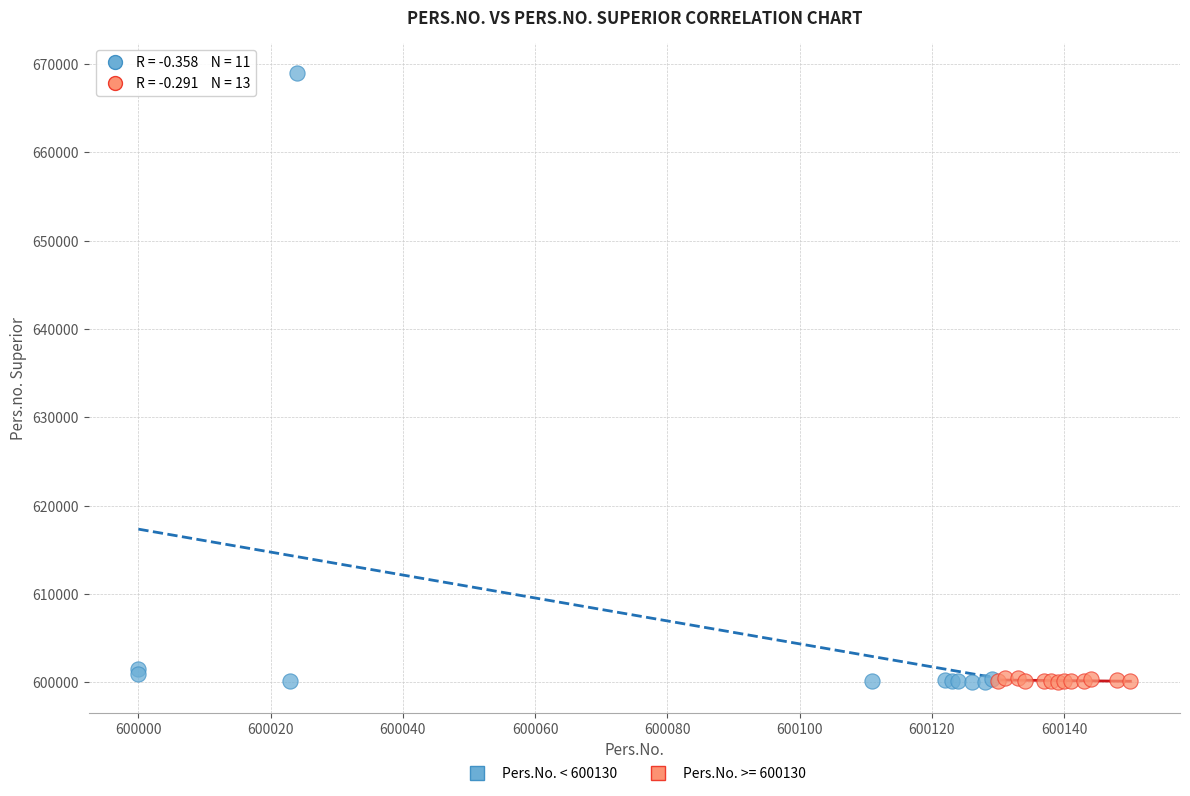

Which series reaches the maximum Y coordinate?

Pers.No. < 600130